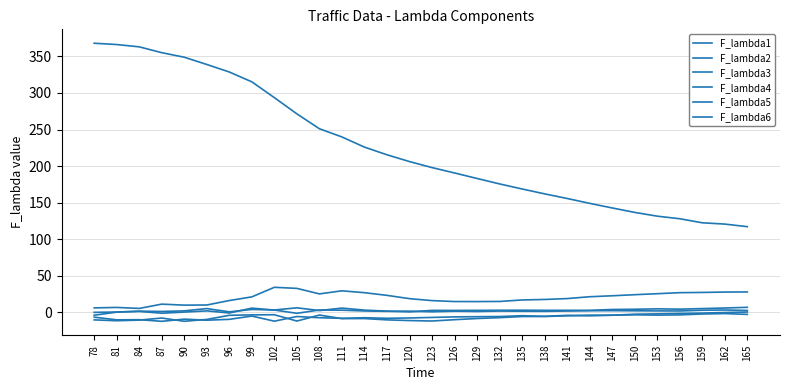

What is the value of the F_lambda6 point at the 9th from the left?

3.0